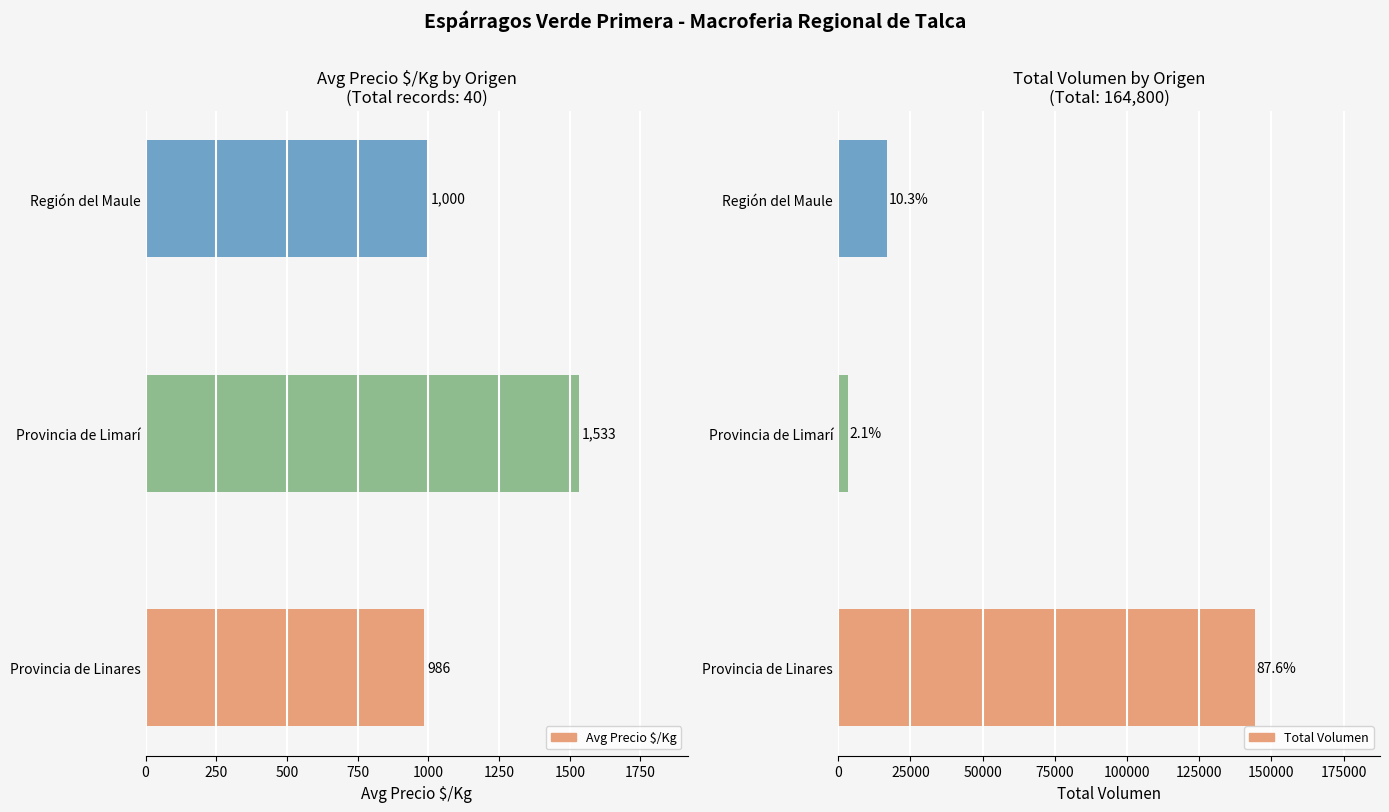

What is the value of the Avg Precio $/Kg bar at the 3rd from the left?

1000